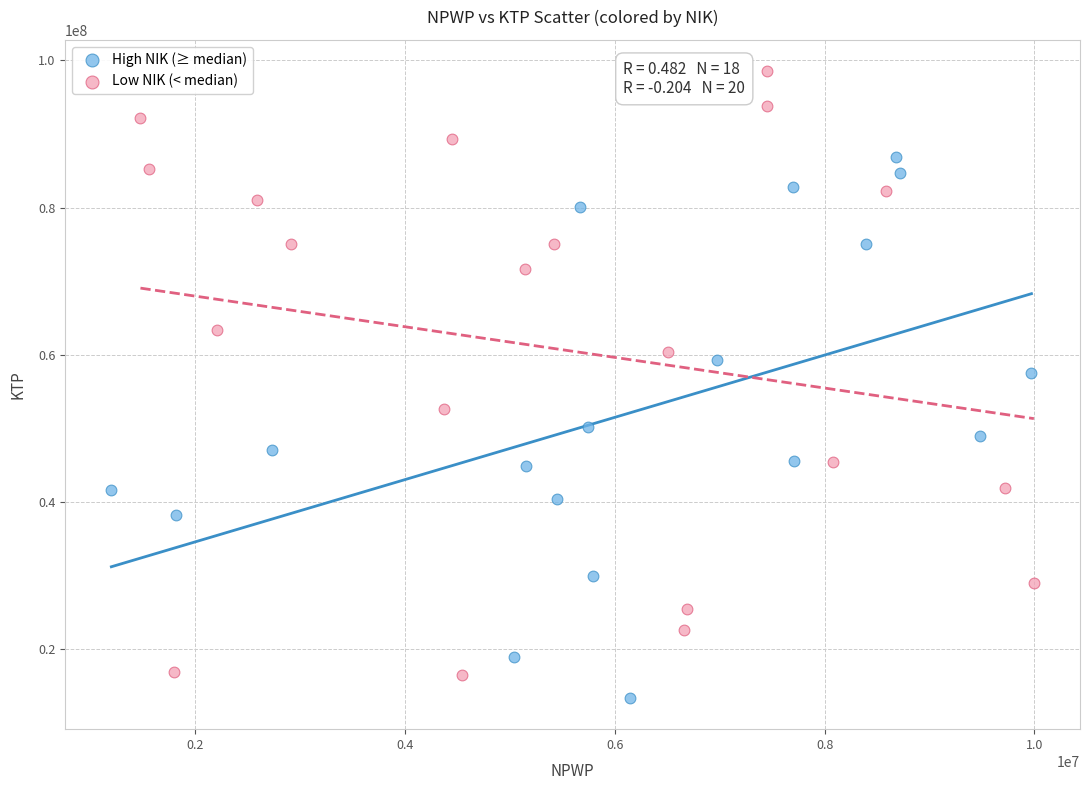

Which series has the largest Y range (max minus min)?

Low NIK (< median)